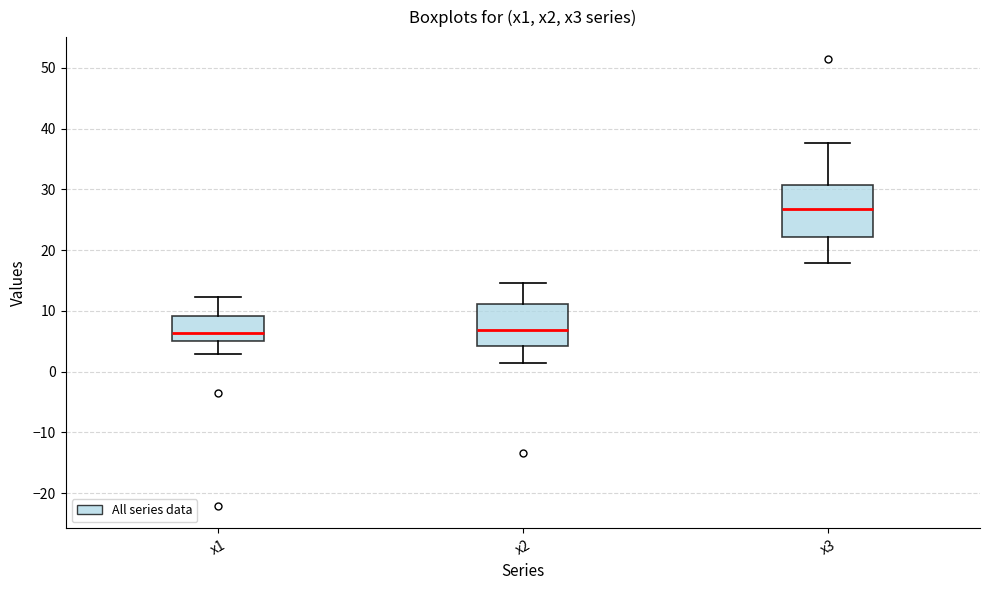

Which box is the tallest, from its lower edge to its upper edge?

x3